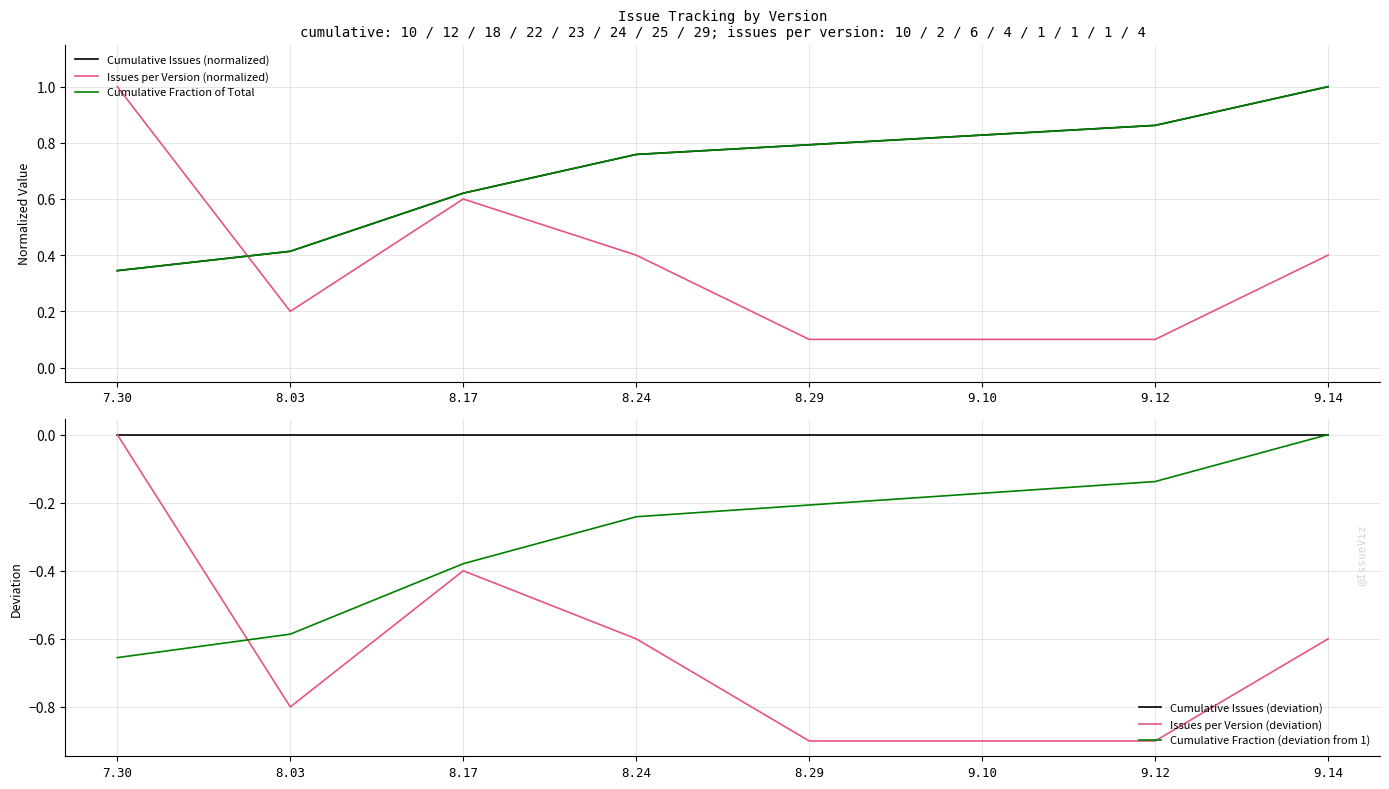

The value of Cumulative Fraction of Total at 9.12 is 0.6. True or false?

False